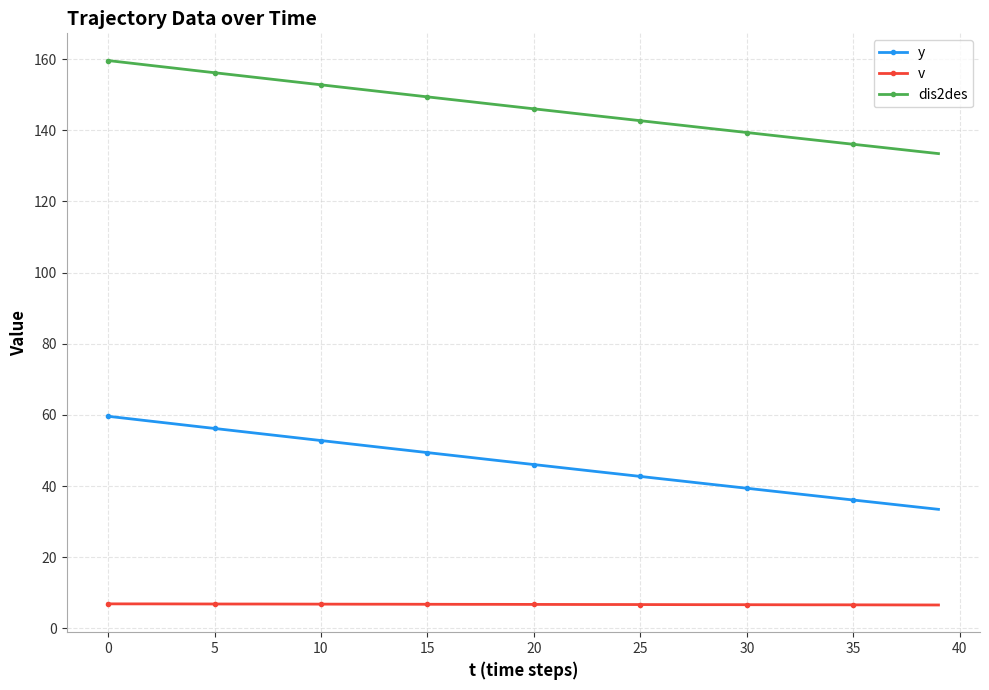

Count the number of data series in this chart.

3